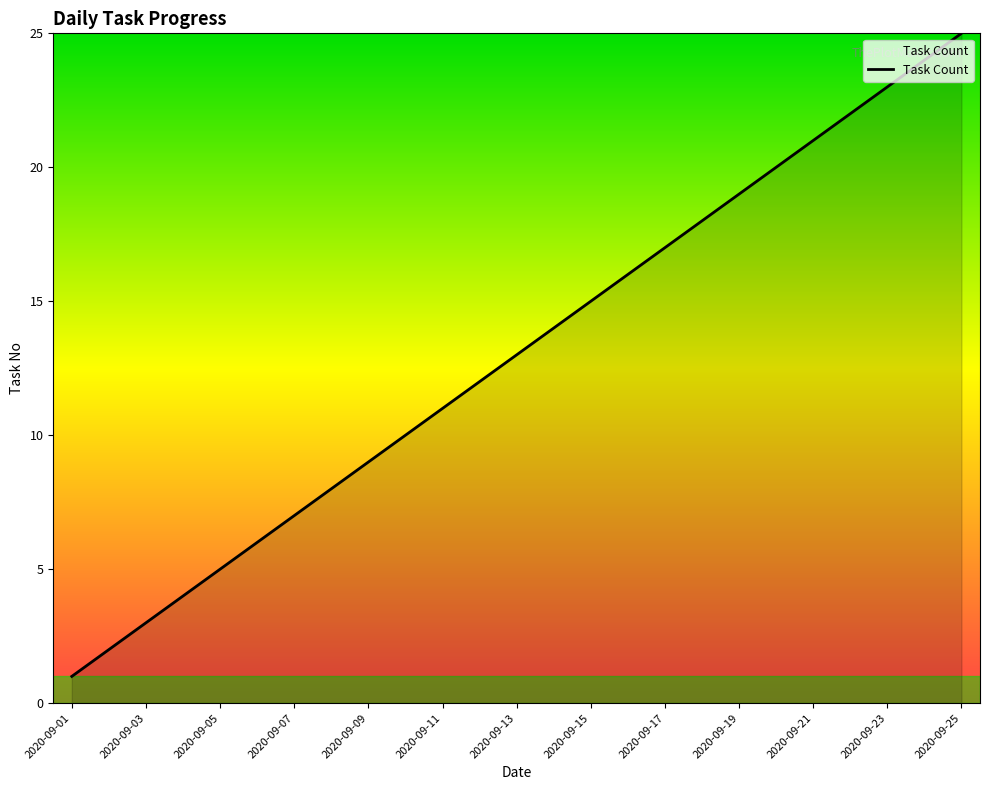

What is the maximum value shown in the chart?

25